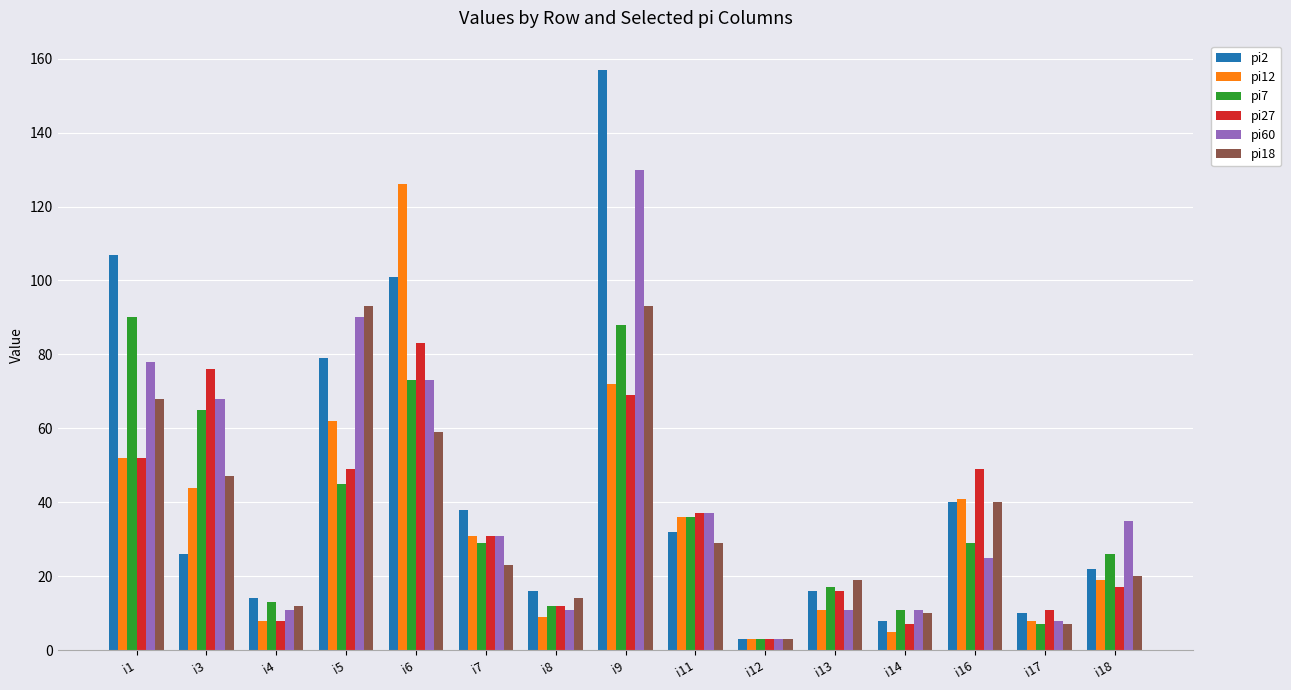

Which series changed the most between i5 and i16?

pi60